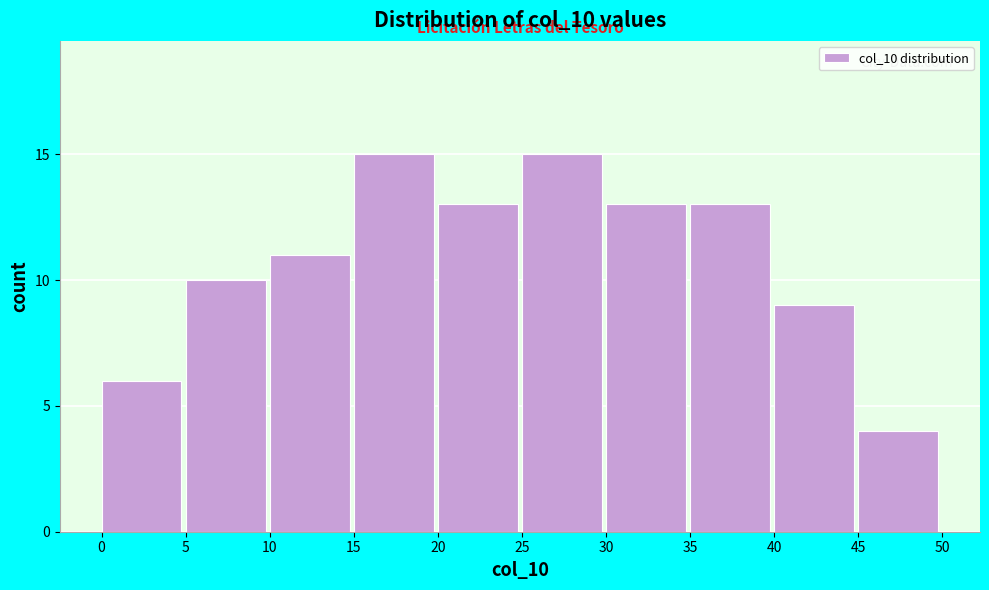

How tall is the bar that spans 15 to 20 on the x-axis? The values are not printed on the chart, so give them approximately, as read against the axis.

15